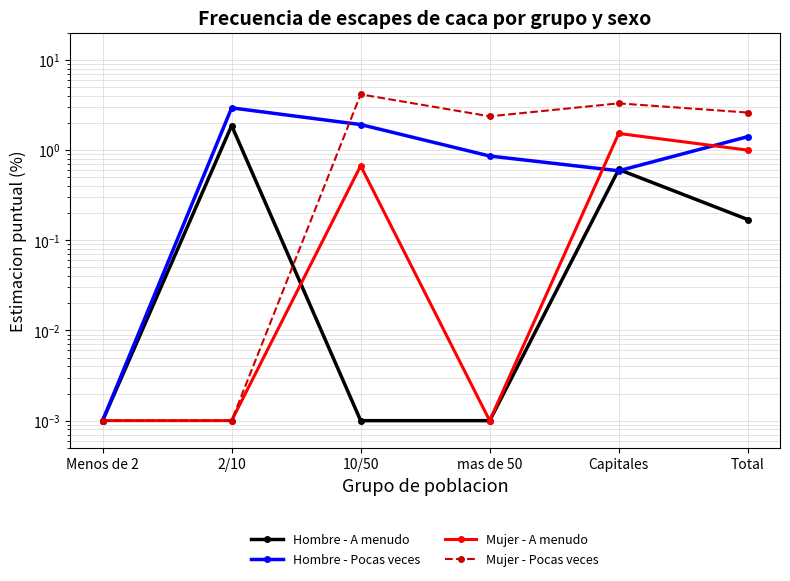

Reading right to left, transcribe all the data shown in this chart.

Hombre - A menudo: Total=0.2	Capitales=0.6	mas de 50=0.0	10/50=0.0	2/10=1.9	Menos de 2=0.0
Hombre - Pocas veces: Total=1.4	Capitales=0.6	mas de 50=0.9	10/50=1.9	2/10=2.9	Menos de 2=0.0
Mujer - A menudo: Total=1.0	Capitales=1.5	mas de 50=0.0	10/50=0.7	2/10=0.0	Menos de 2=0.0
Mujer - Pocas veces: Total=2.6	Capitales=3.3	mas de 50=2.4	10/50=4.2	2/10=0.0	Menos de 2=0.0